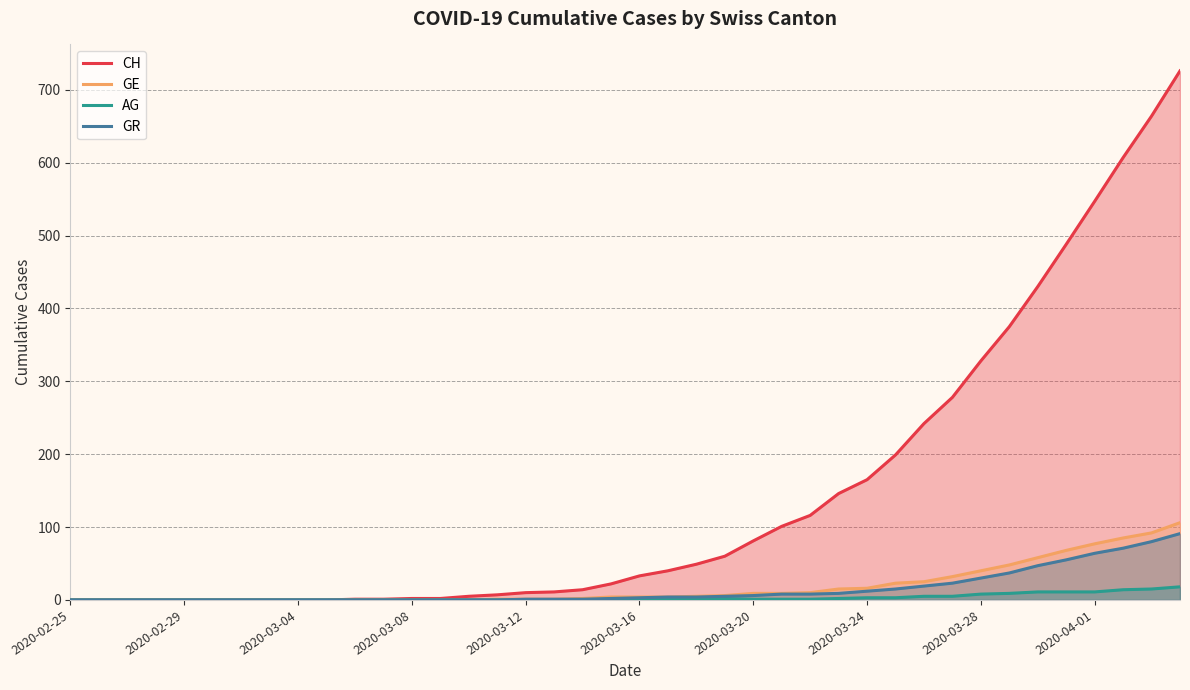

Which series has the widest spread of values?

CH